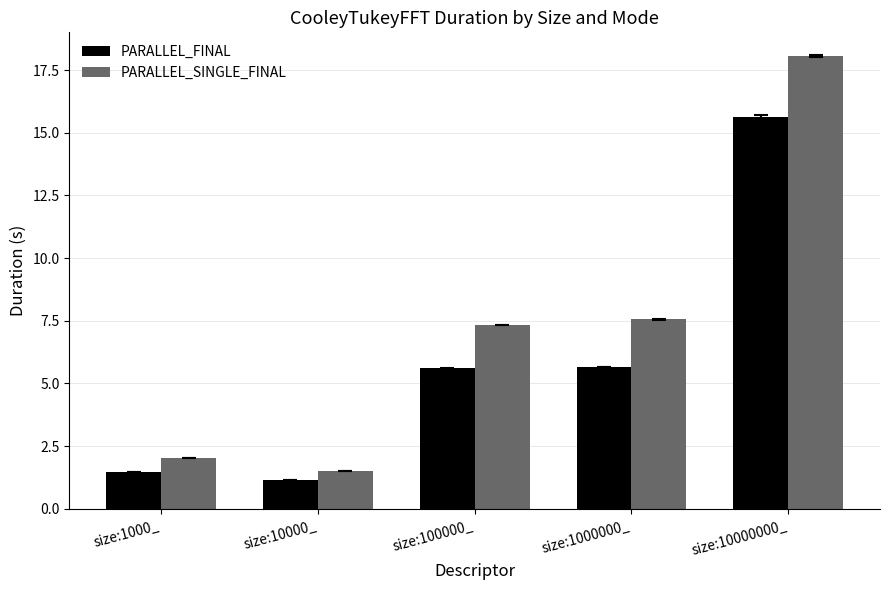

What is the label of the 4th bar from the left?

size:1000000_